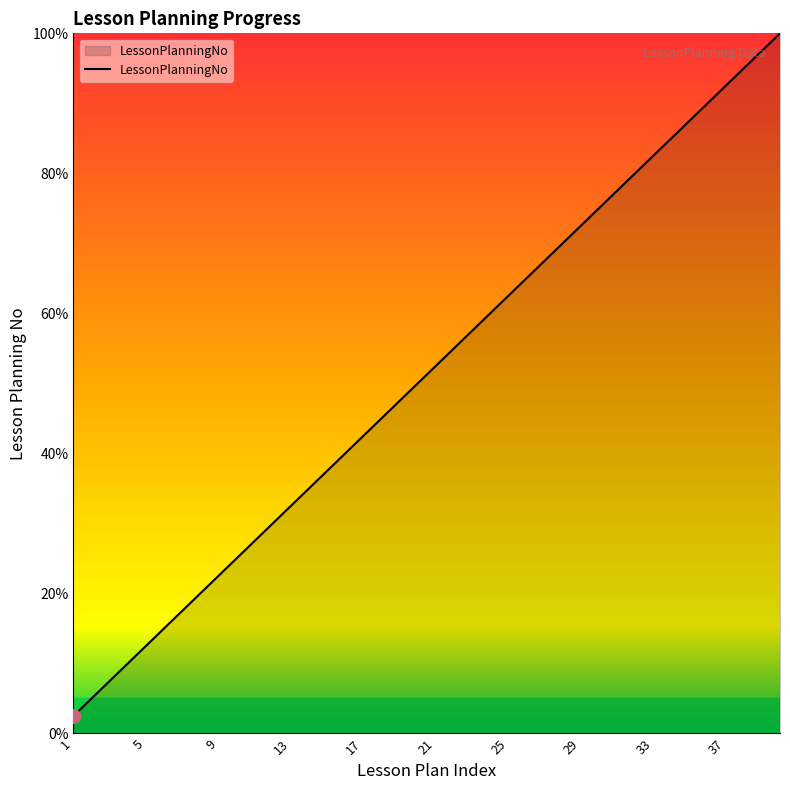

What is the minimum value shown in the chart?

2.5